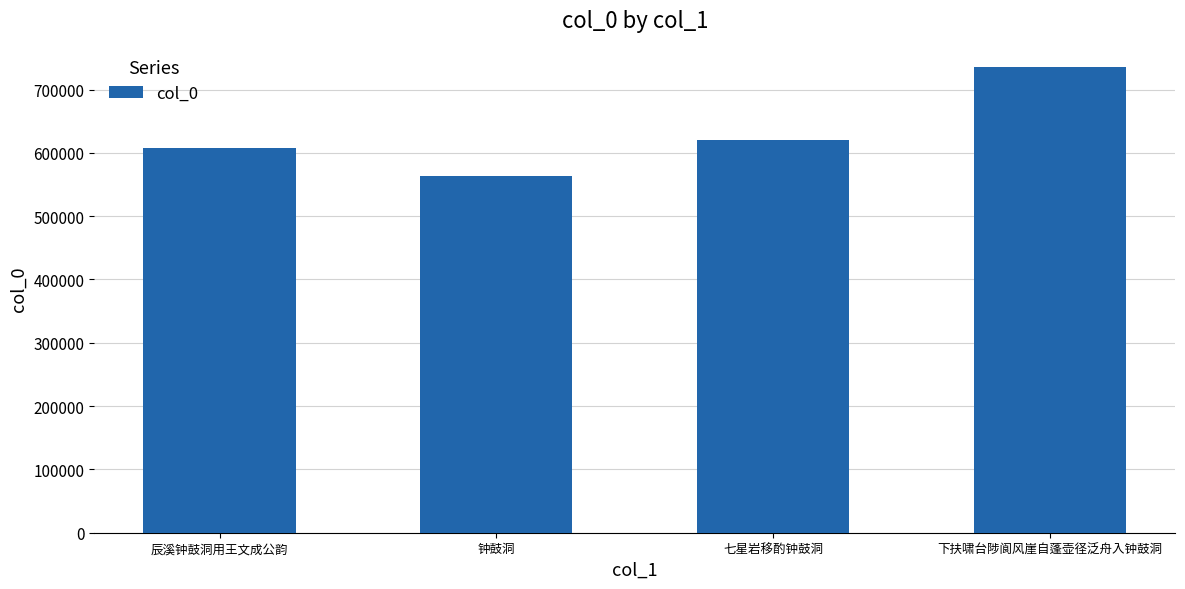

What is the difference between the maximum and second lowest values?

128686